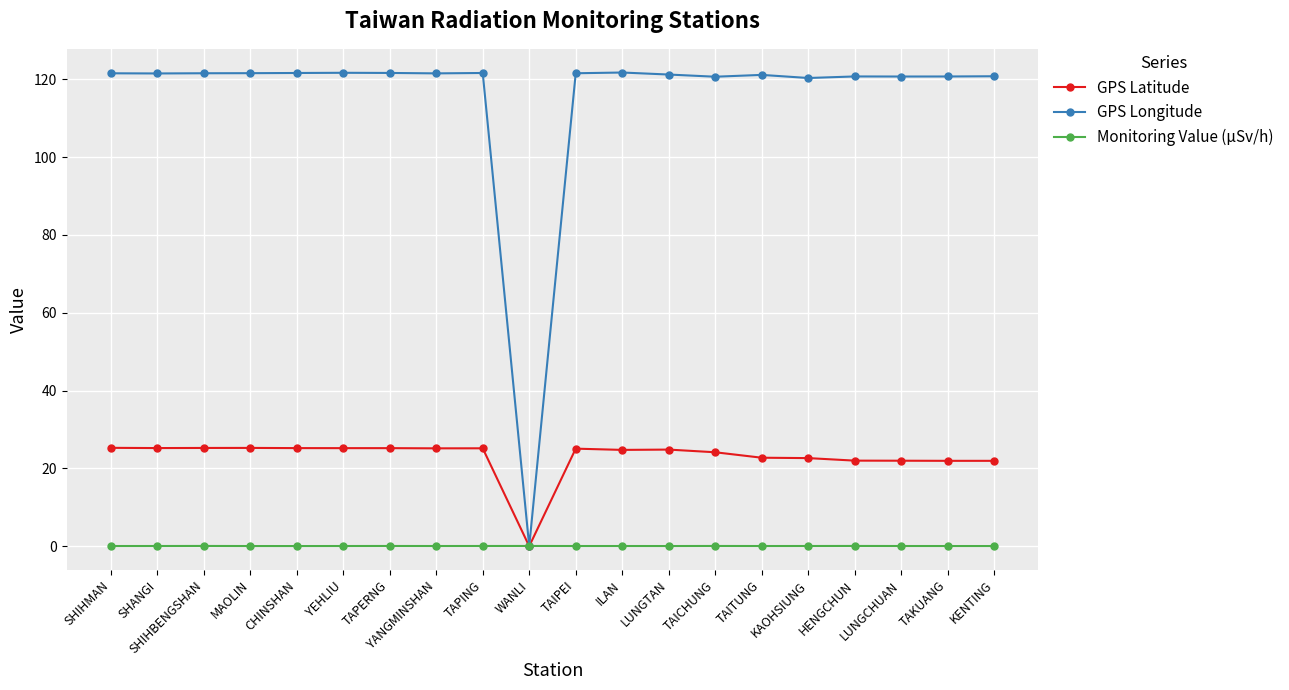

What is the maximum value for GPS Longitude?

121.8